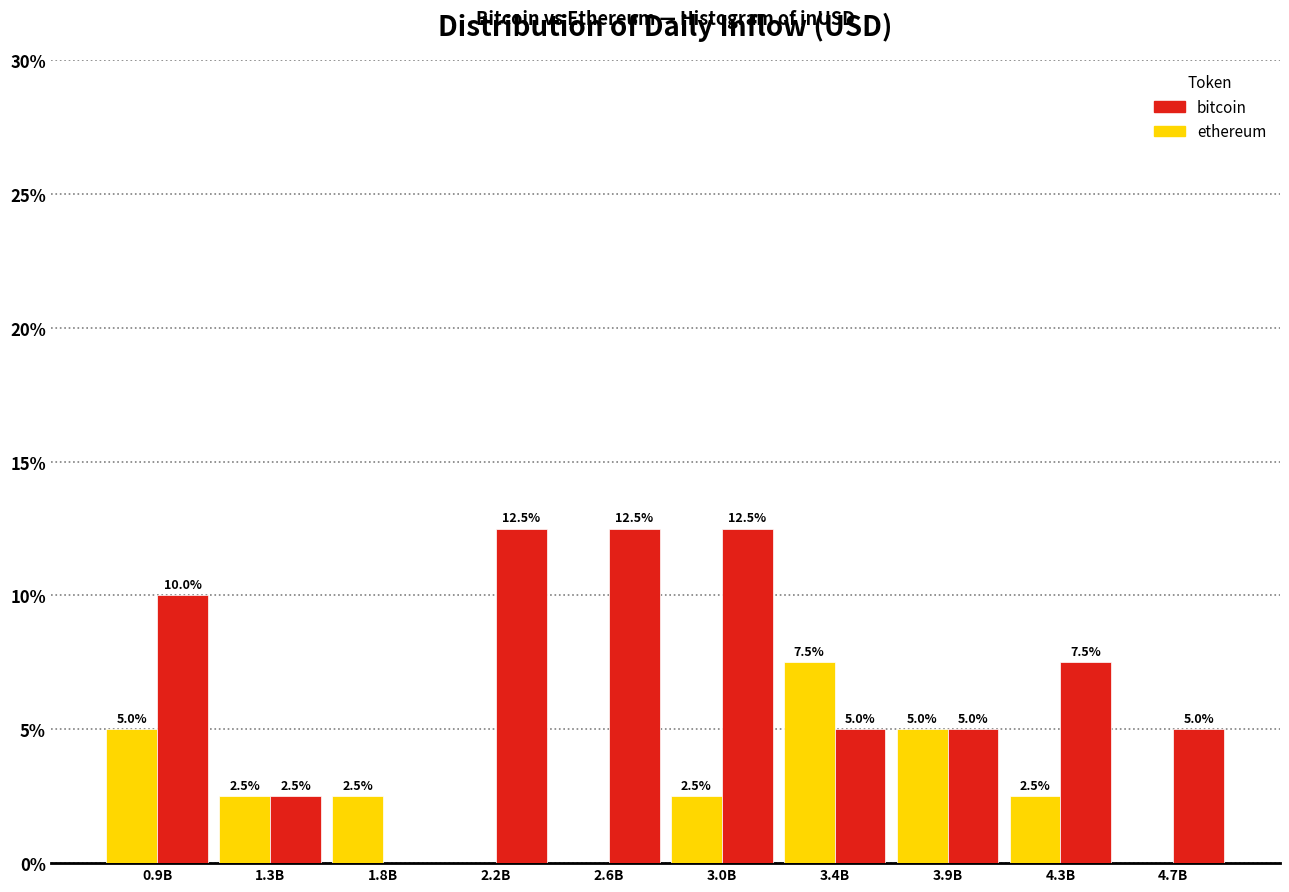

What is the greatest value displayed?

12.5